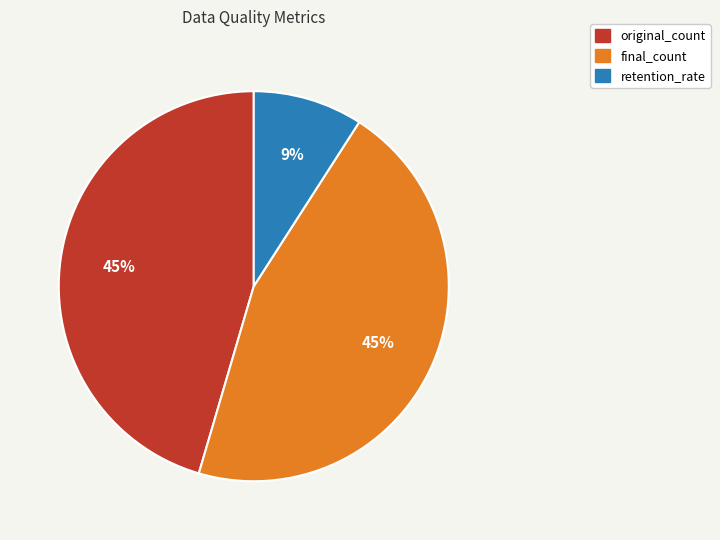

To the nearest percent, what is the average slice percentage?

33%